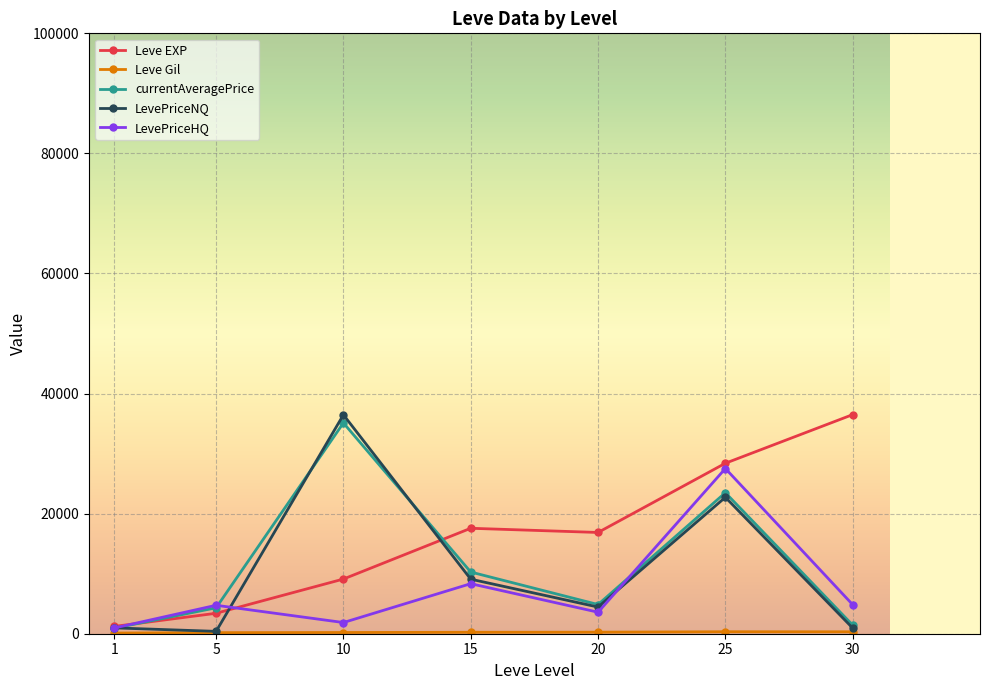

What is the difference between the second highest and minimum values in the LevePriceNQ series?

22331.1